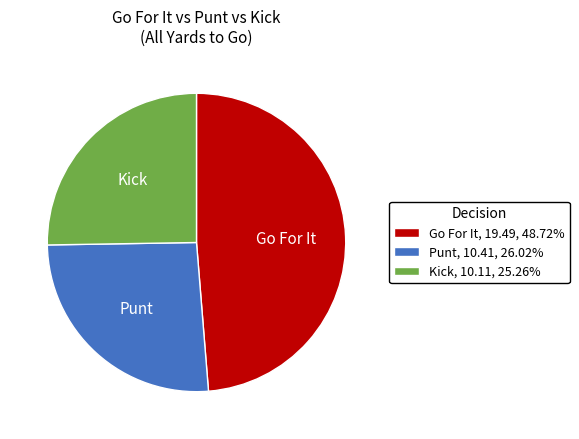

What is the ratio of the value at Kick, 10.11, 25.26% to the value at Punt, 10.41, 26.02%?

1.0